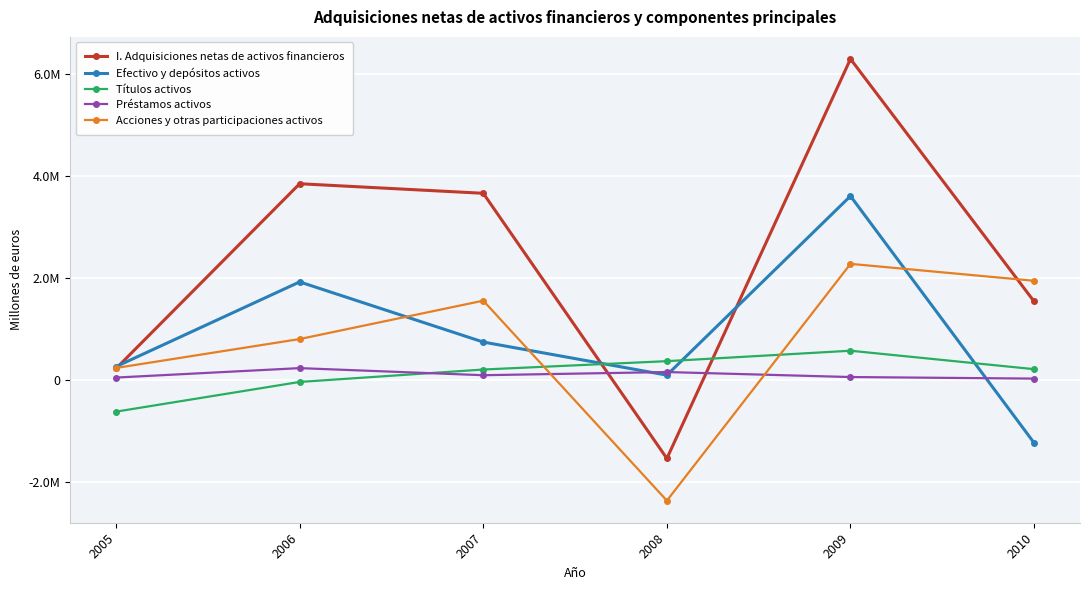

What are all the series names shown in the legend?

I. Adquisiciones netas de activos financieros, Efectivo y depósitos activos, Títulos activos, Préstamos activos, Acciones y otras participaciones activos